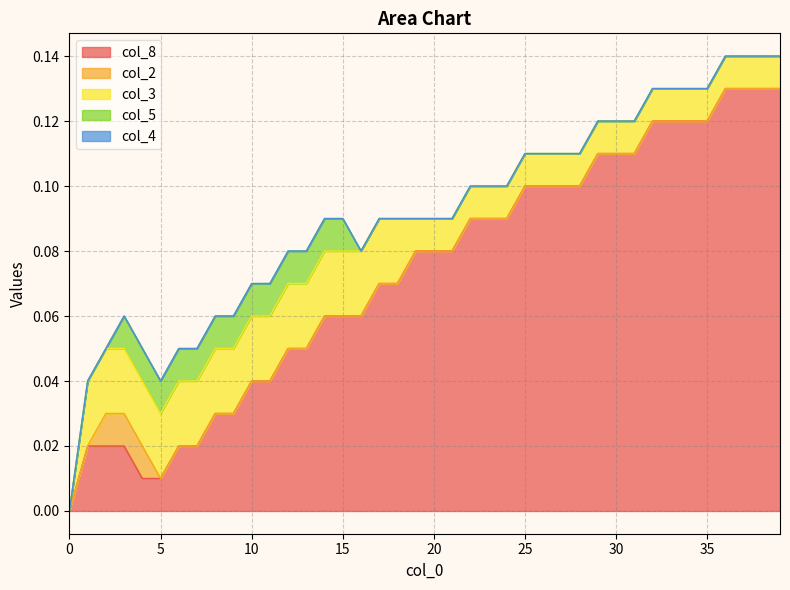

What is the spread (max minus min) of values at 13.0?

0.1